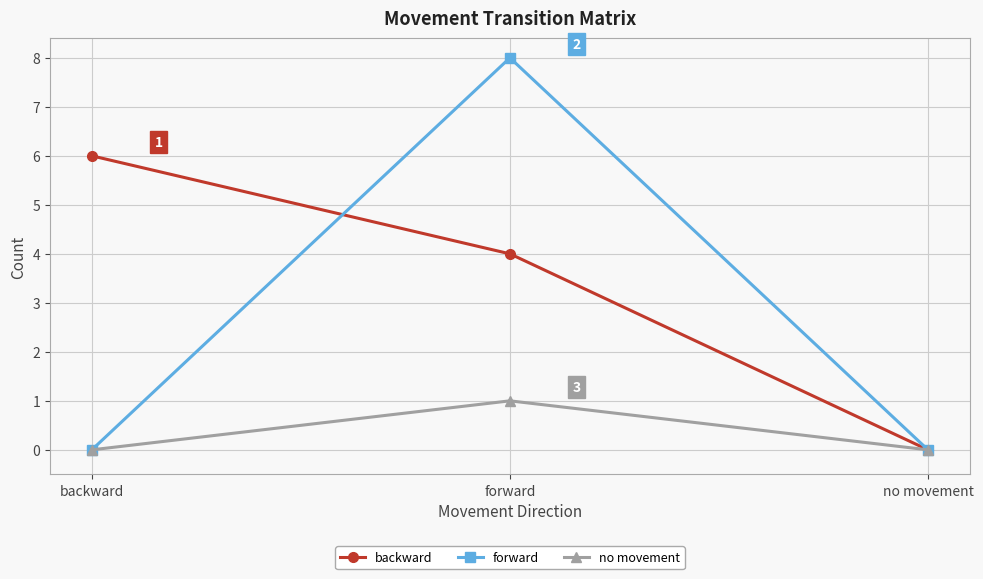

At how many categories does at least one series exceed 3?

2